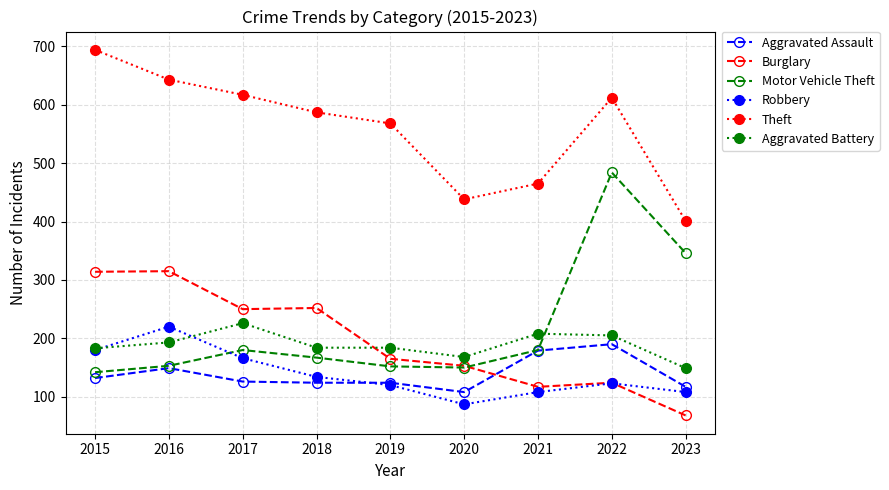

What is the sum of the Burglary values at 2019 and 2023?

233